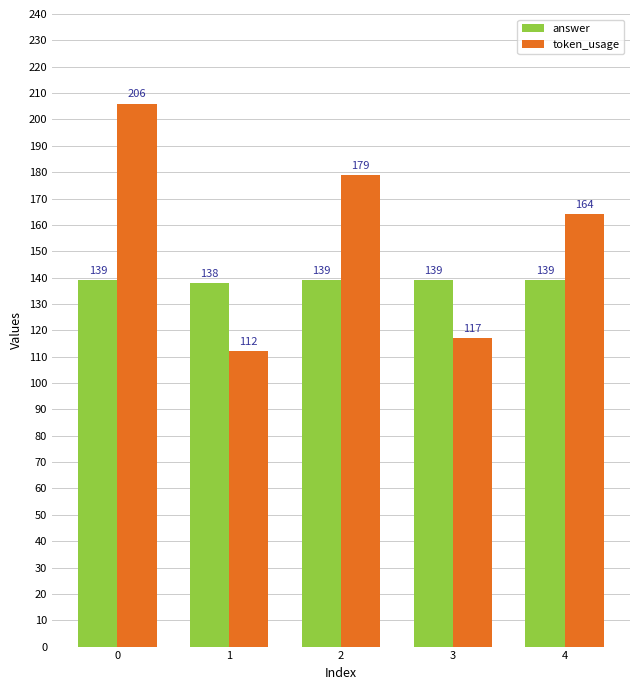

Which series has the largest total across all categories?

token_usage